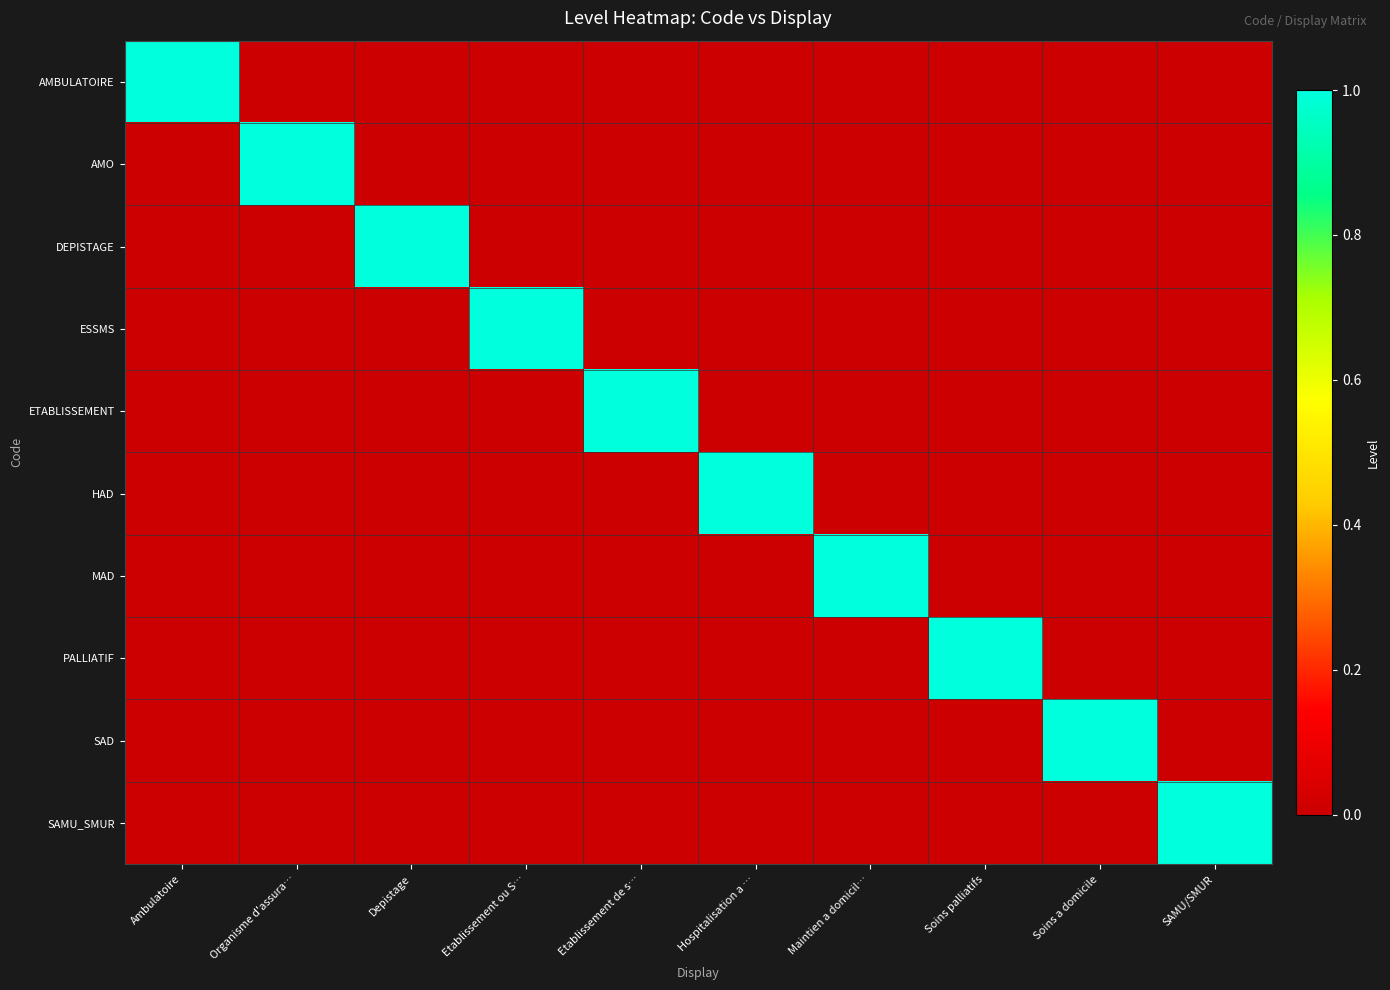

Reading left to right, list all the values displayed in this chart.

AMBULATOIRE: Ambulatoire=1	Organisme d'assura…=0	Depistage=0	Etablissement ou S…=0	Etablissement de s…=0	Hospitalisation a …=0	Maintien a domicil…=0	Soins palliatifs=0	Soins a domicile=0	SAMU/SMUR=0
AMO: Ambulatoire=0	Organisme d'assura…=1	Depistage=0	Etablissement ou S…=0	Etablissement de s…=0	Hospitalisation a …=0	Maintien a domicil…=0	Soins palliatifs=0	Soins a domicile=0	SAMU/SMUR=0
DEPISTAGE: Ambulatoire=0	Organisme d'assura…=0	Depistage=1	Etablissement ou S…=0	Etablissement de s…=0	Hospitalisation a …=0	Maintien a domicil…=0	Soins palliatifs=0	Soins a domicile=0	SAMU/SMUR=0
ESSMS: Ambulatoire=0	Organisme d'assura…=0	Depistage=0	Etablissement ou S…=1	Etablissement de s…=0	Hospitalisation a …=0	Maintien a domicil…=0	Soins palliatifs=0	Soins a domicile=0	SAMU/SMUR=0
ETABLISSEMENT: Ambulatoire=0	Organisme d'assura…=0	Depistage=0	Etablissement ou S…=0	Etablissement de s…=1	Hospitalisation a …=0	Maintien a domicil…=0	Soins palliatifs=0	Soins a domicile=0	SAMU/SMUR=0
HAD: Ambulatoire=0	Organisme d'assura…=0	Depistage=0	Etablissement ou S…=0	Etablissement de s…=0	Hospitalisation a …=1	Maintien a domicil…=0	Soins palliatifs=0	Soins a domicile=0	SAMU/SMUR=0
MAD: Ambulatoire=0	Organisme d'assura…=0	Depistage=0	Etablissement ou S…=0	Etablissement de s…=0	Hospitalisation a …=0	Maintien a domicil…=1	Soins palliatifs=0	Soins a domicile=0	SAMU/SMUR=0
PALLIATIF: Ambulatoire=0	Organisme d'assura…=0	Depistage=0	Etablissement ou S…=0	Etablissement de s…=0	Hospitalisation a …=0	Maintien a domicil…=0	Soins palliatifs=1	Soins a domicile=0	SAMU/SMUR=0
SAD: Ambulatoire=0	Organisme d'assura…=0	Depistage=0	Etablissement ou S…=0	Etablissement de s…=0	Hospitalisation a …=0	Maintien a domicil…=0	Soins palliatifs=0	Soins a domicile=1	SAMU/SMUR=0
SAMU_SMUR: Ambulatoire=0	Organisme d'assura…=0	Depistage=0	Etablissement ou S…=0	Etablissement de s…=0	Hospitalisation a …=0	Maintien a domicil…=0	Soins palliatifs=0	Soins a domicile=0	SAMU/SMUR=1